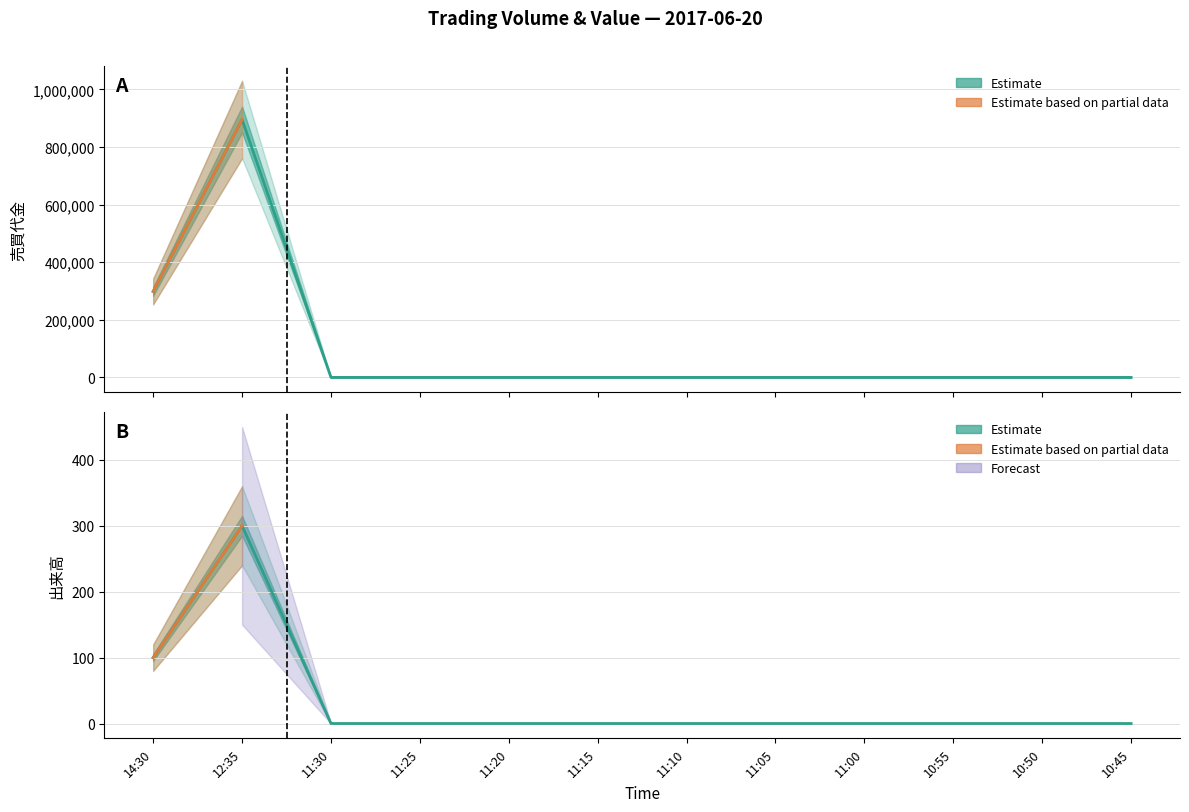

Does the chart display data point markers on the line(s)?

No